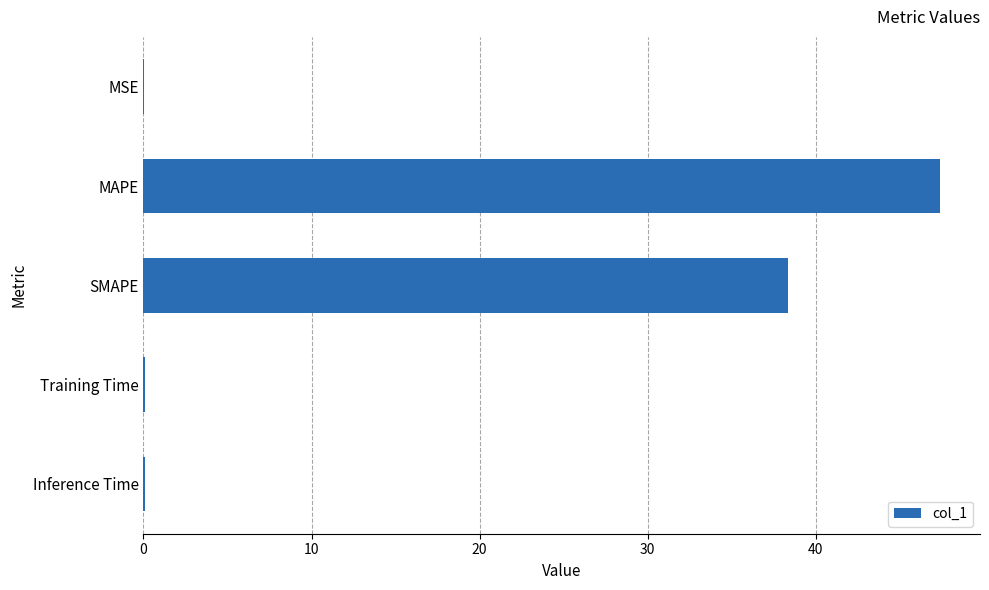

What is the sum of all values?

85.9